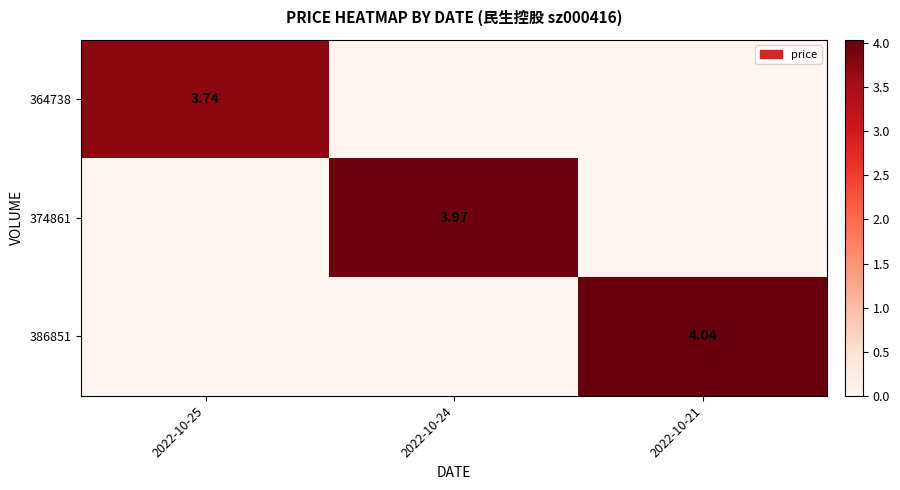

Is it true that 364738 equals 3.7 at 2022-10-25?

True